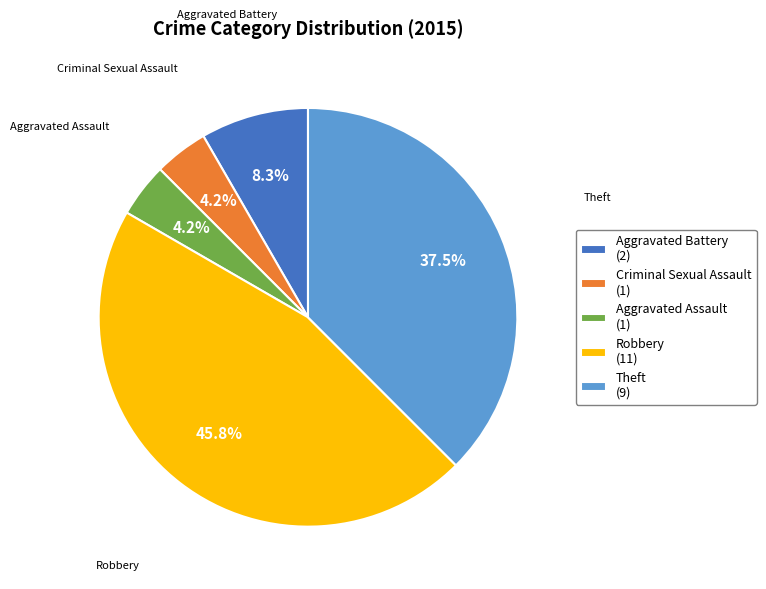

Is there any slice that represents more than half of the pie?

No